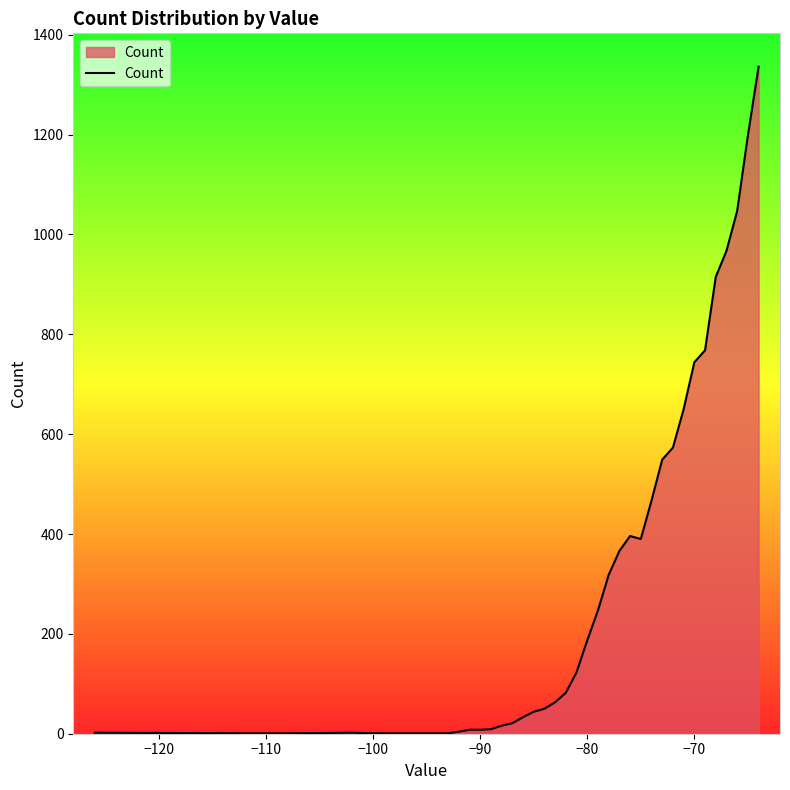

What is the difference between the maximum and minimum values?

1335